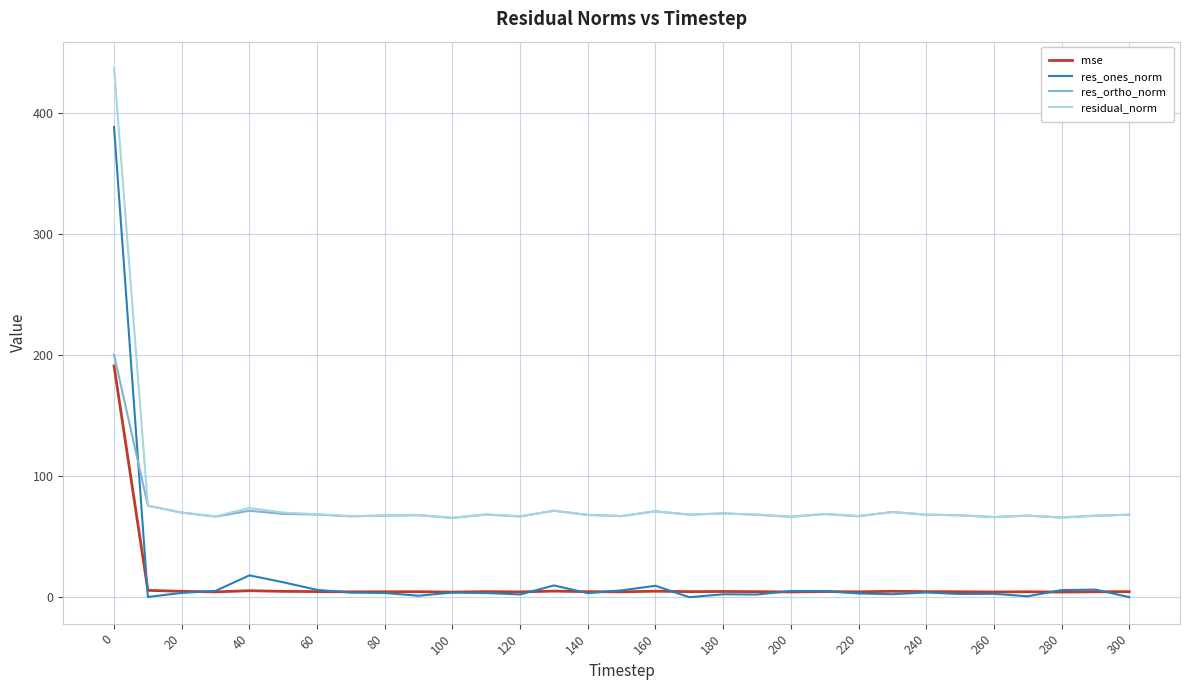

What is the greatest value displayed?

437.1